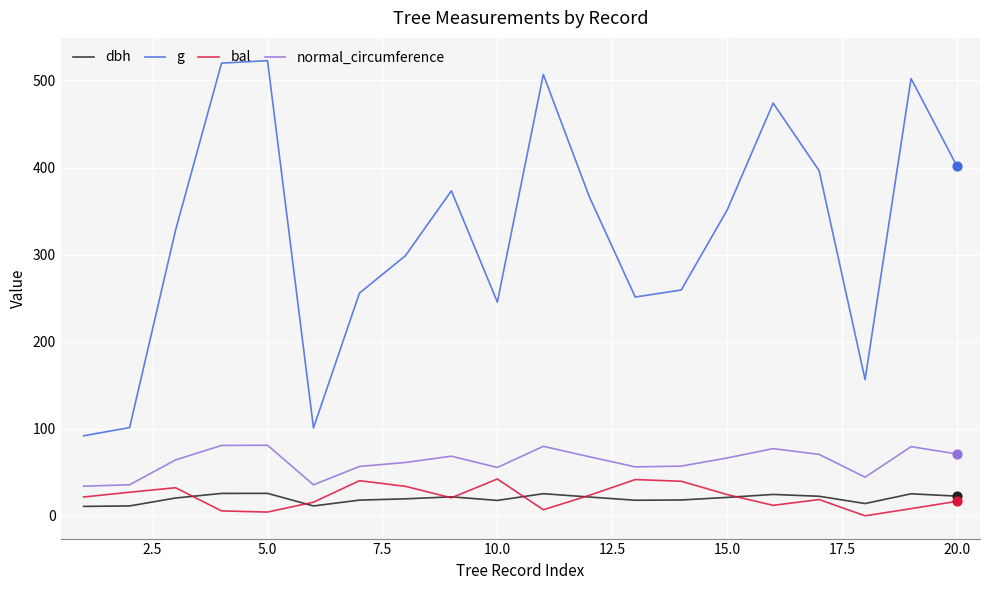

Which series has the largest total across all categories?

g